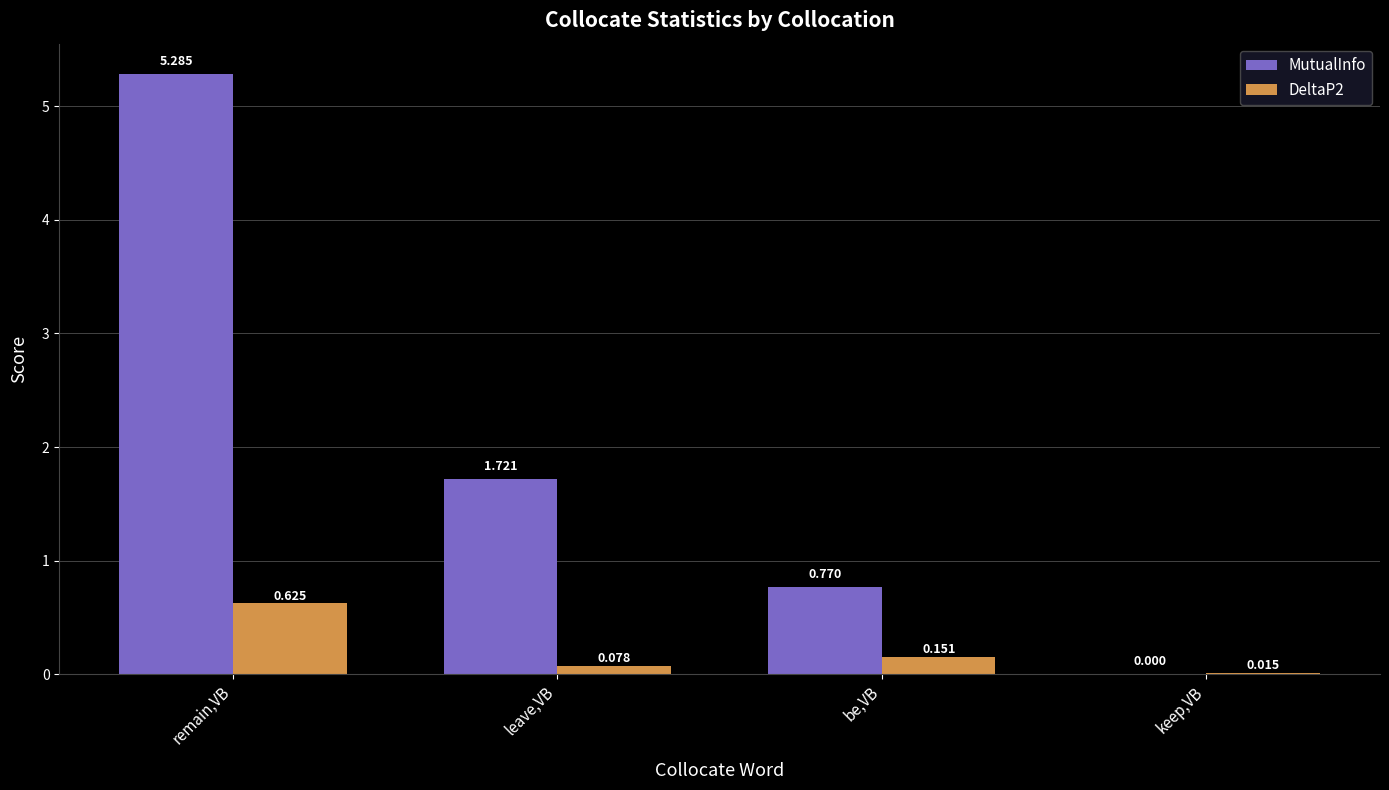

How many data points in MutualInfo are above 1?

2